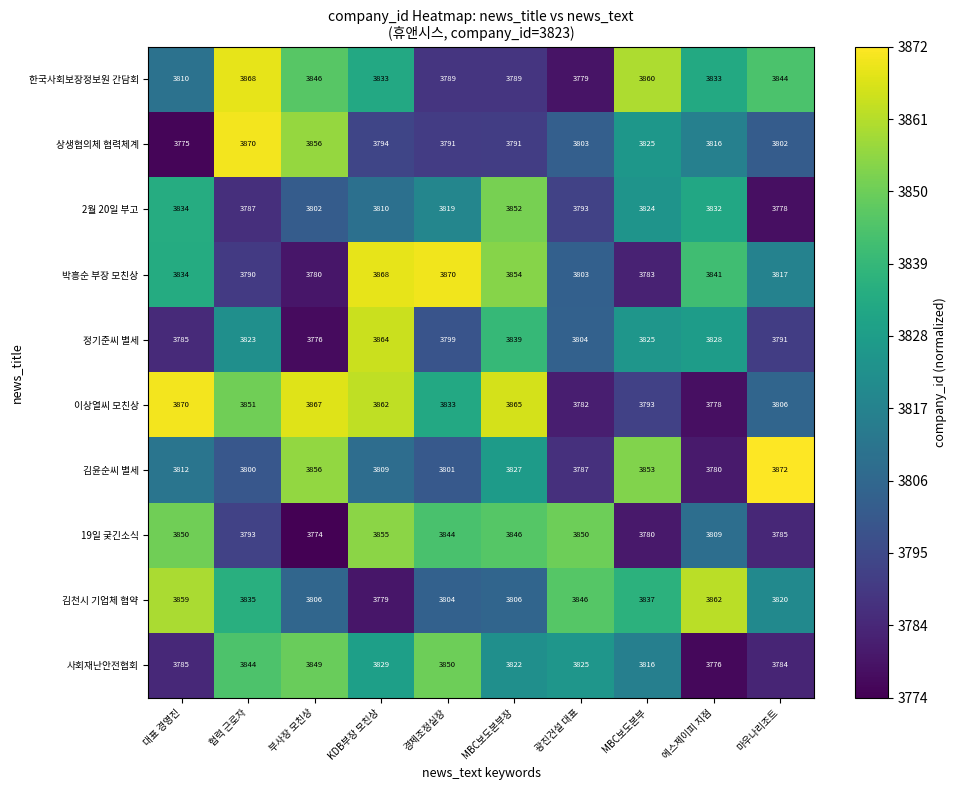

How many data points does each series have?

10